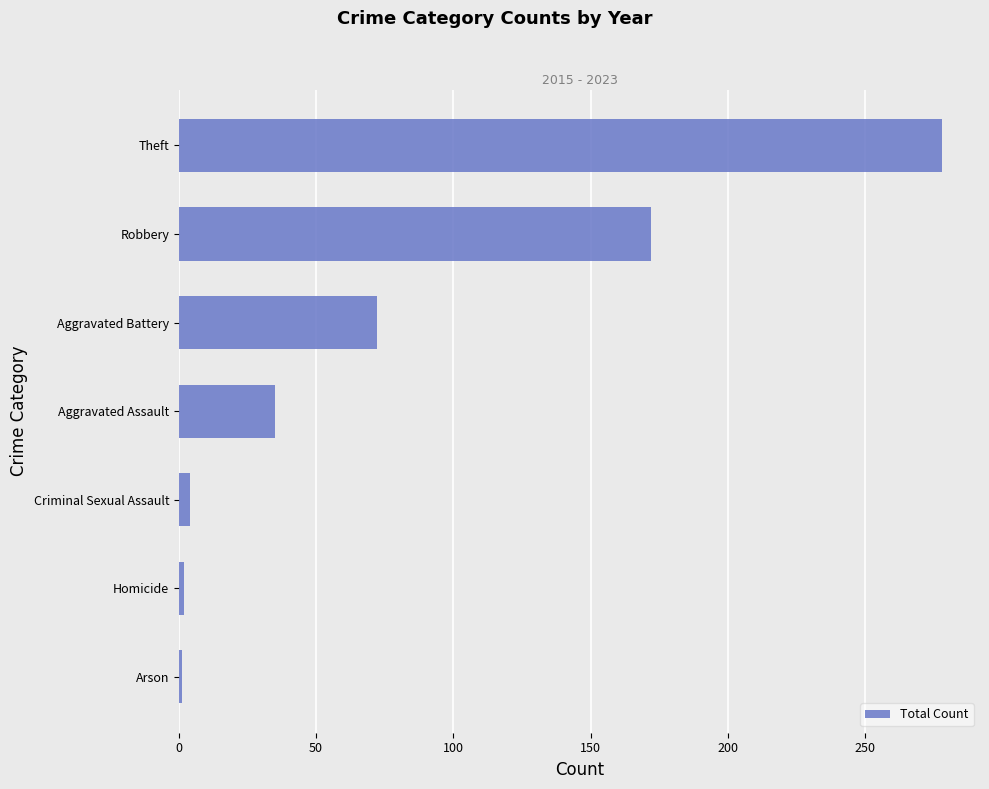

Between Robbery and Criminal Sexual Assault, which is larger?

Robbery